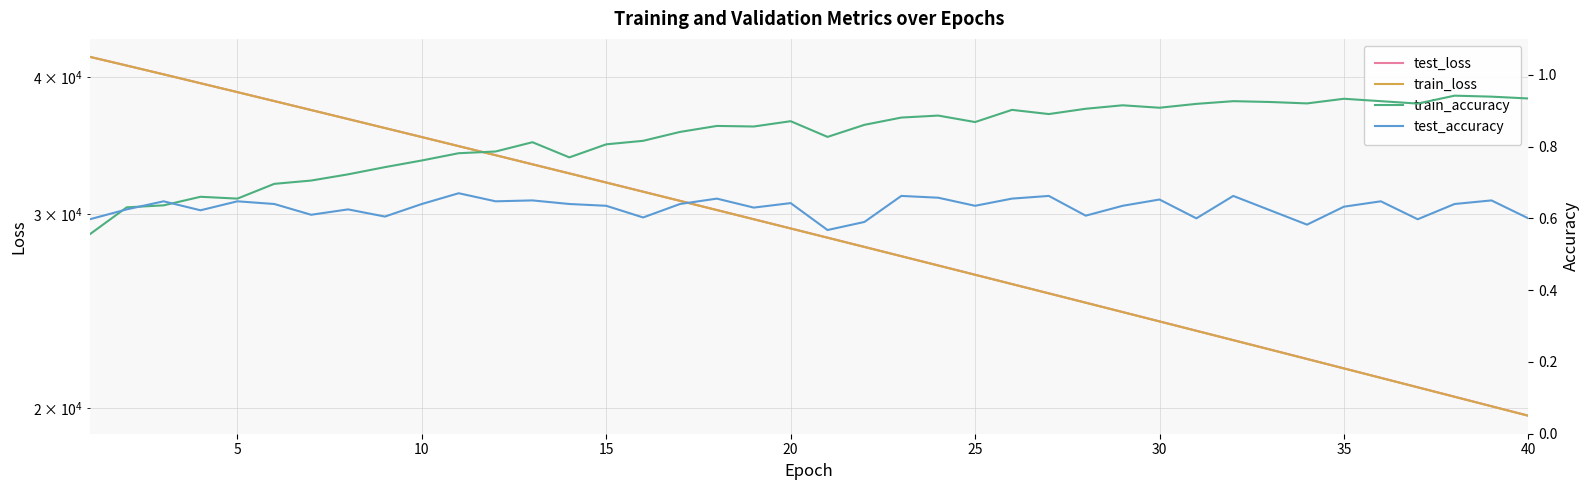

List the series in order of their peak value, lowest first.

test_accuracy, train_accuracy, train_loss, test_loss